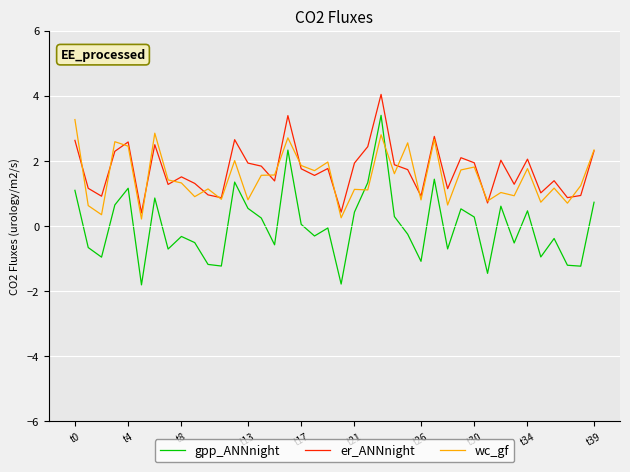

True or false: er_ANNnight and gpp_ANNnight intersect in this chart.

False